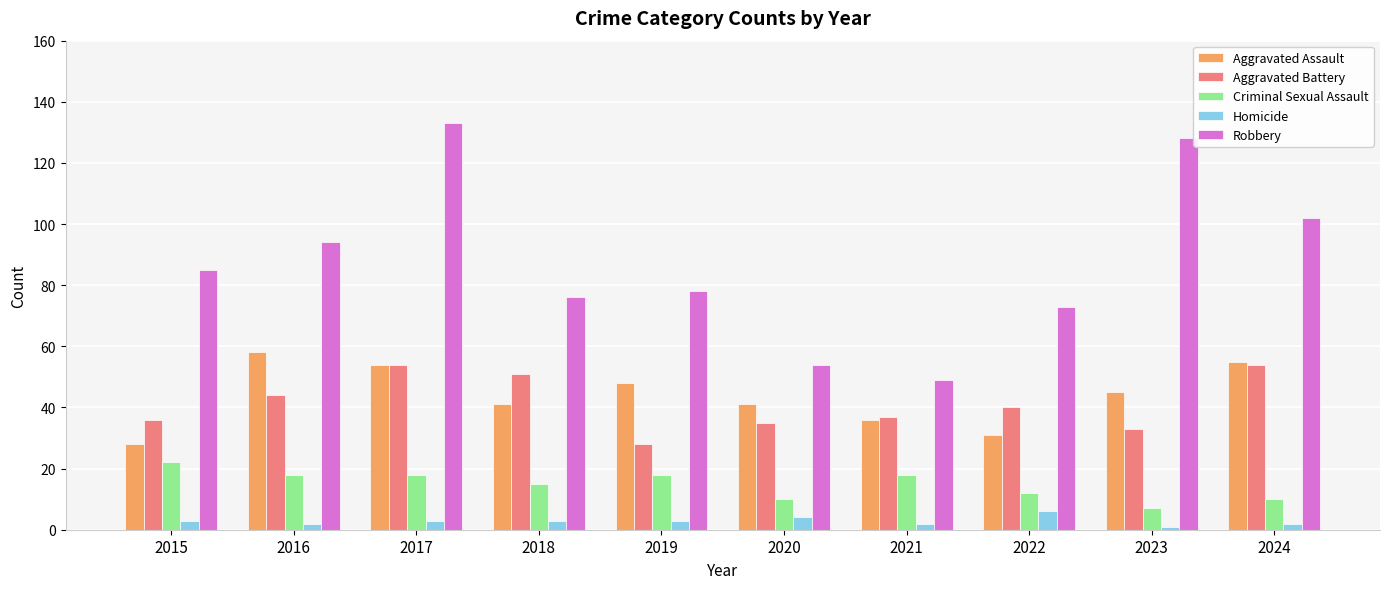

What is the sum of all Aggravated Battery values?

412